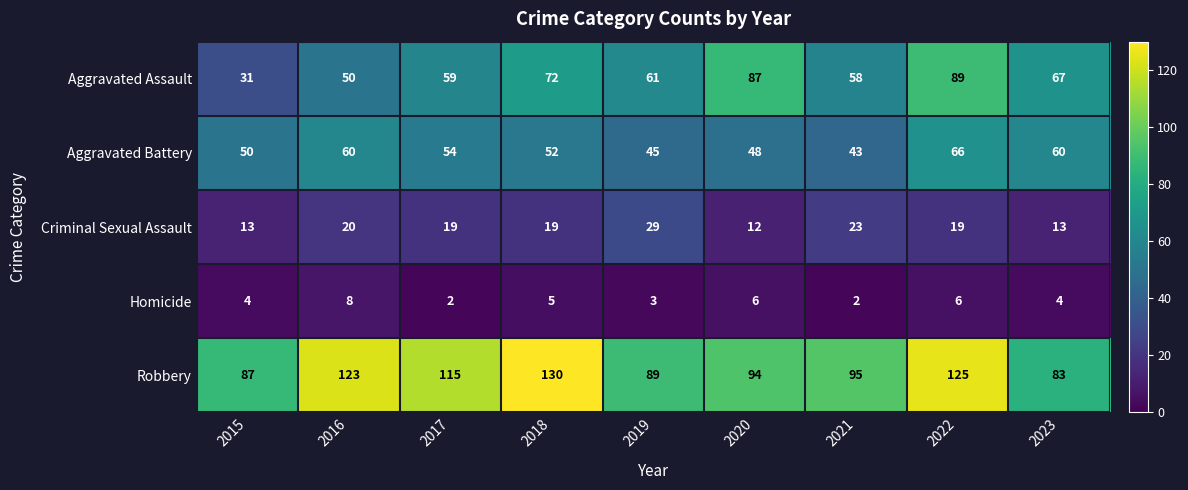

Between 2021 and 2022, which series saw the biggest shift?

Aggravated Assault